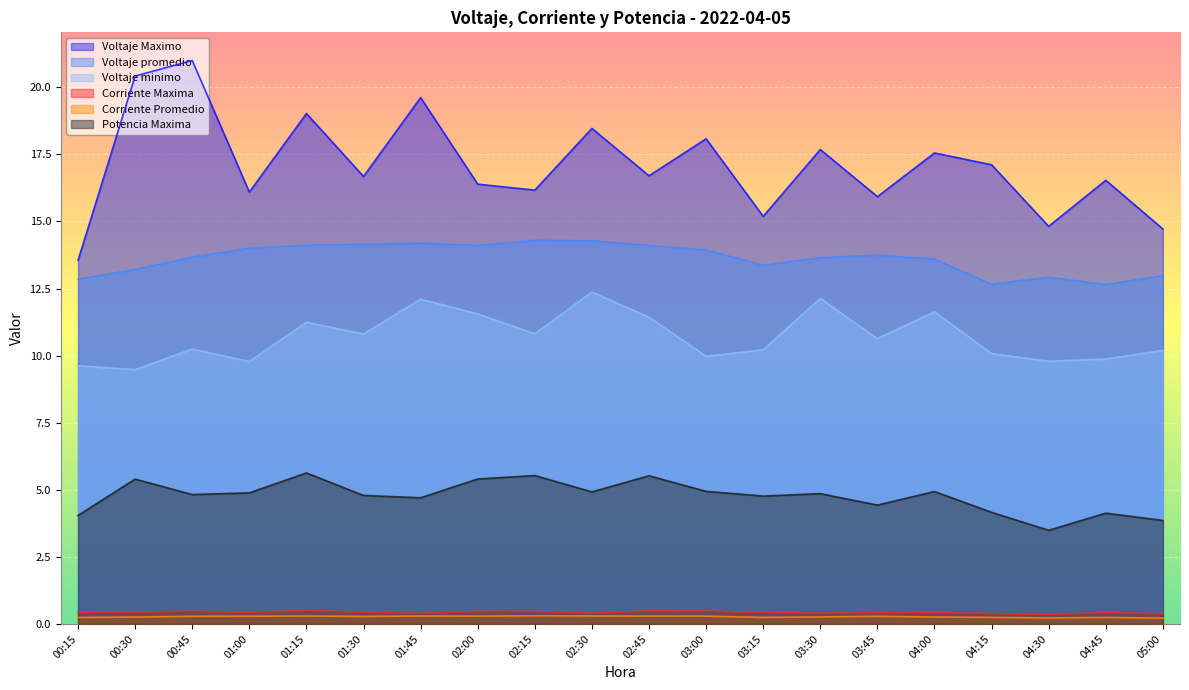

Reading left to right, extract all data points from this chart.

Voltaje Maximo: 00:15=13.6	00:30=20.4	00:45=21.0	01:00=16.1	01:15=19.0	01:30=16.7	01:45=19.6	02:00=16.4	02:15=16.2	02:30=18.5	02:45=16.7	03:00=18.1	03:15=15.2	03:30=17.7	03:45=15.9	04:00=17.6	04:15=17.1	04:30=14.8	04:45=16.5	05:00=14.7
Voltaje promedio: 00:15=12.8	00:30=13.2	00:45=13.7	01:00=14.0	01:15=14.1	01:30=14.2	01:45=14.2	02:00=14.1	02:15=14.3	02:30=14.3	02:45=14.1	03:00=13.9	03:15=13.4	03:30=13.6	03:45=13.7	04:00=13.6	04:15=12.7	04:30=12.9	04:45=12.6	05:00=13.0
Voltaje minimo: 00:15=9.6	00:30=9.5	00:45=10.2	01:00=9.8	01:15=11.2	01:30=10.8	01:45=12.1	02:00=11.6	02:15=10.8	02:30=12.4	02:45=11.4	03:00=10.0	03:15=10.2	03:30=12.1	03:45=10.6	04:00=11.6	04:15=10.1	04:30=9.8	04:45=9.9	05:00=10.2
Corriente Maxima: 00:15=0.4	00:30=0.4	00:45=0.5	01:00=0.4	01:15=0.5	01:30=0.4	01:45=0.4	02:00=0.5	02:15=0.5	02:30=0.4	02:45=0.5	03:00=0.5	03:15=0.4	03:30=0.4	03:45=0.4	04:00=0.4	04:15=0.4	04:30=0.4	04:45=0.4	05:00=0.4
Corriente Promedio: 00:15=0.2	00:30=0.3	00:45=0.3	01:00=0.3	01:15=0.3	01:30=0.3	01:45=0.3	02:00=0.3	02:15=0.3	02:30=0.3	02:45=0.3	03:00=0.3	03:15=0.2	03:30=0.3	03:45=0.3	04:00=0.3	04:15=0.2	04:30=0.2	04:45=0.2	05:00=0.2
Potencia Maxima: 00:15=4.0	00:30=5.4	00:45=4.8	01:00=4.9	01:15=5.6	01:30=4.8	01:45=4.7	02:00=5.4	02:15=5.5	02:30=4.9	02:45=5.5	03:00=4.9	03:15=4.8	03:30=4.9	03:45=4.4	04:00=4.9	04:15=4.2	04:30=3.5	04:45=4.1	05:00=3.9